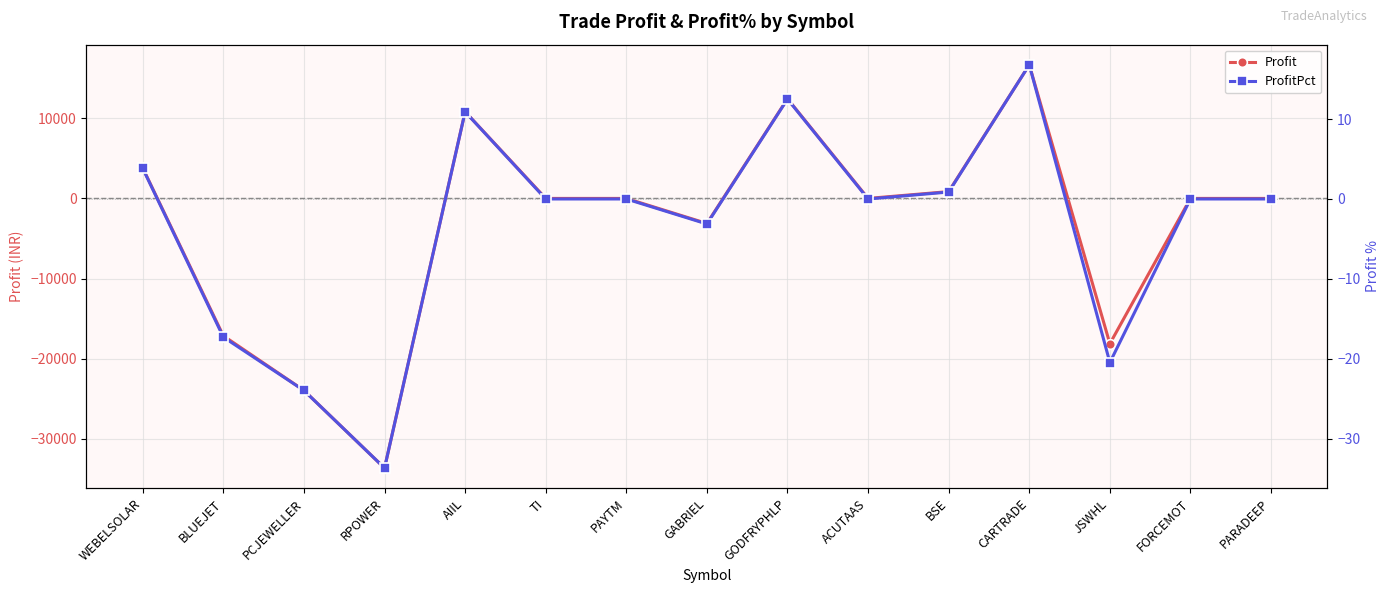

Where is ProfitPct nearest to the value -8?

GABRIEL